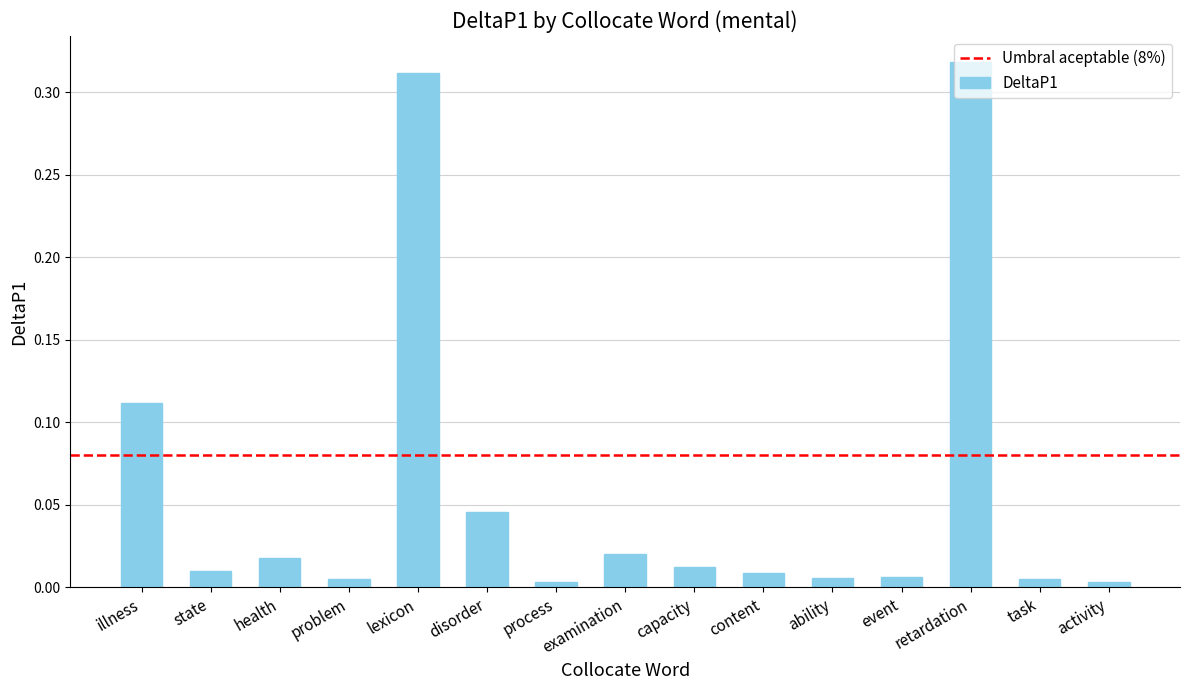

Which category has the highest value across all series?

retardation